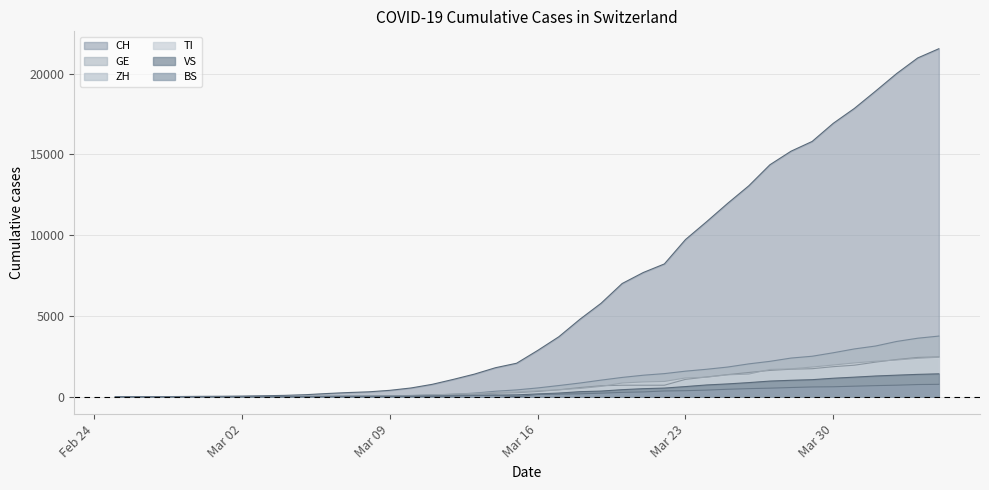

At 2020-03-10, list the series in order from smallest to largest.

VS, BS, ZH, TI, GE, CH